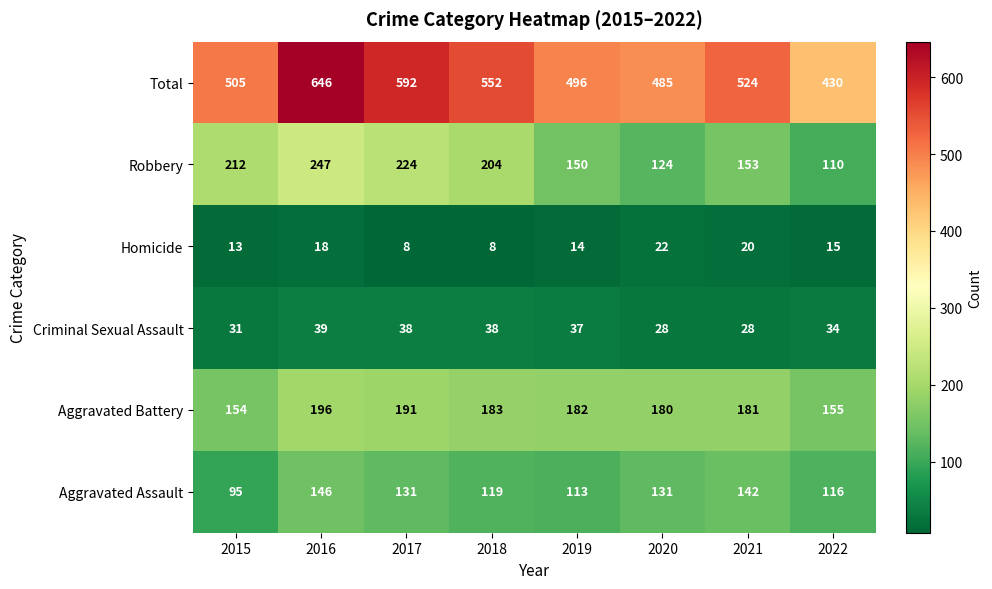

What is the total value across all series at 2018?

1104